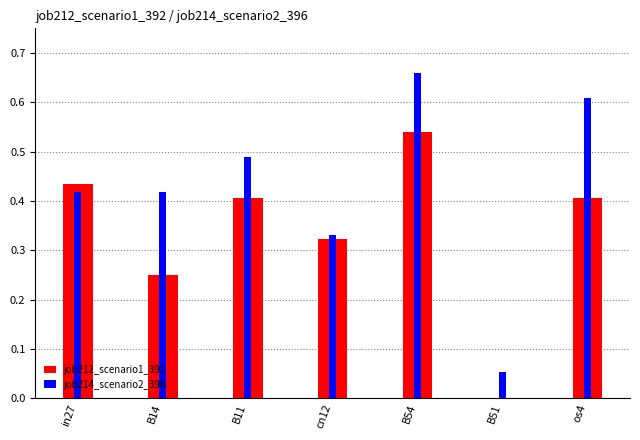

Reading left to right, transcribe all the data shown in this chart.

job212_scenario1_392: in27=0.4	B14=0.2	B11=0.4	cn12=0.3	B54=0.5	B51=0.0	os4=0.4
job214_scenario2_396: in27=0.4	B14=0.4	B11=0.5	cn12=0.3	B54=0.7	B51=0.1	os4=0.6